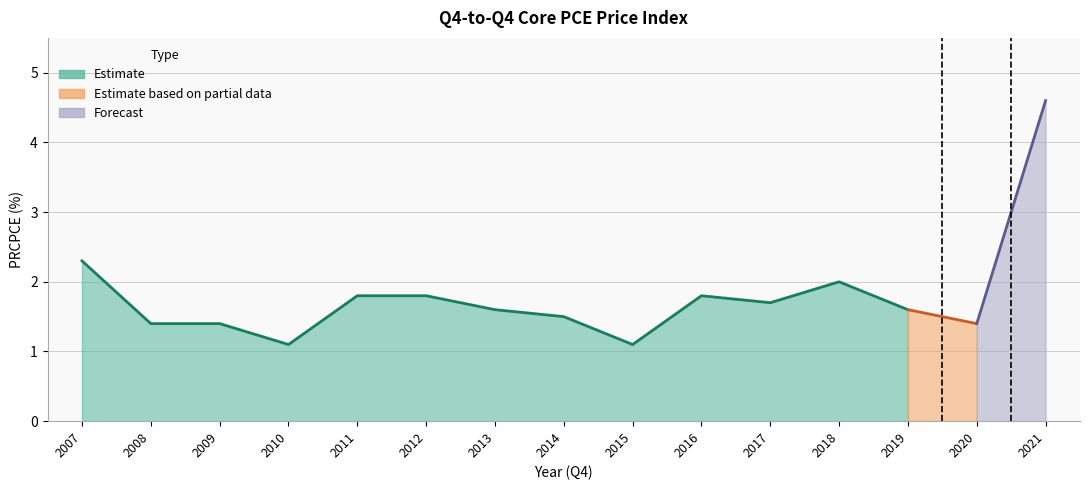

What is the change in value from 2013 to 2018?

+0.4